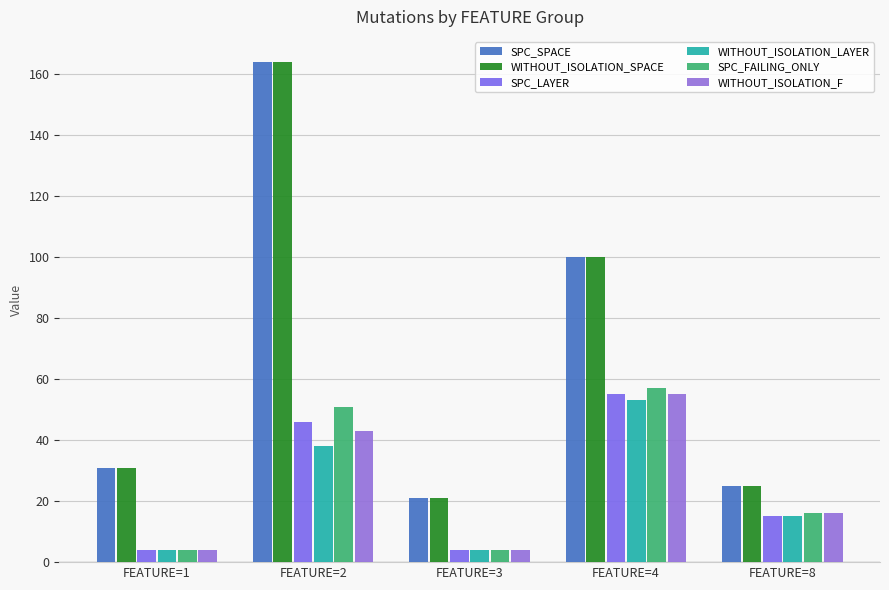

Read the WITHOUT_ISOLATION_SPACE value at FEATURE=4, to the nearest 10.

100